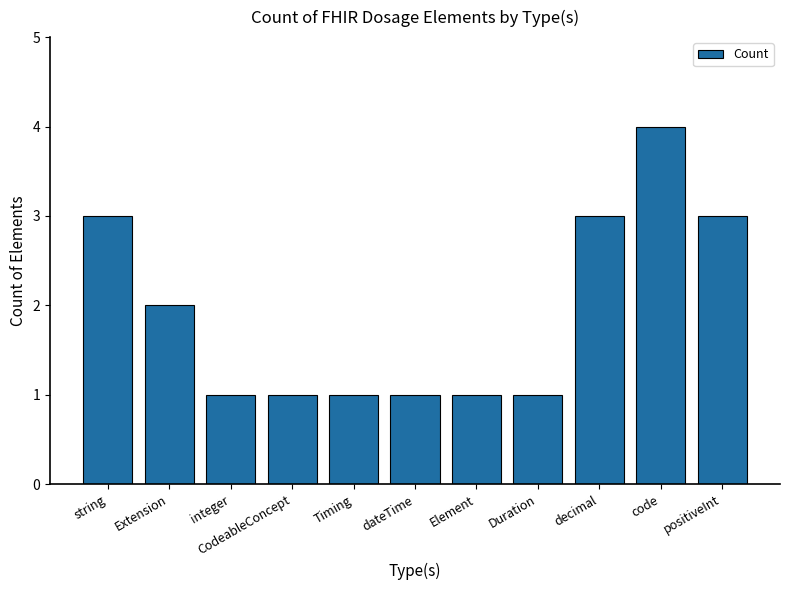

What is the difference between the maximum and minimum values?

3